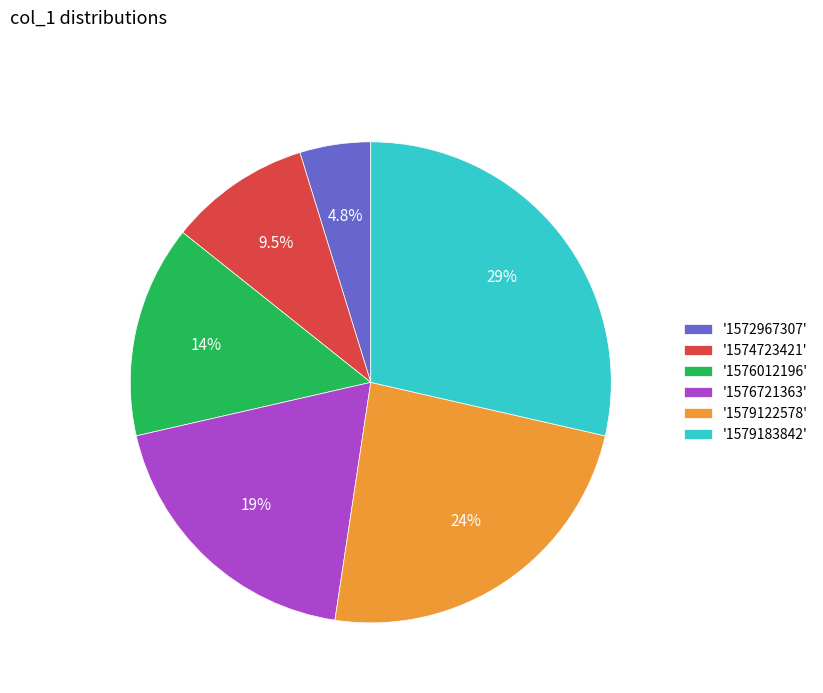

What is the ratio of the value at '1574723421' to the value at '1572967307'?

2.0